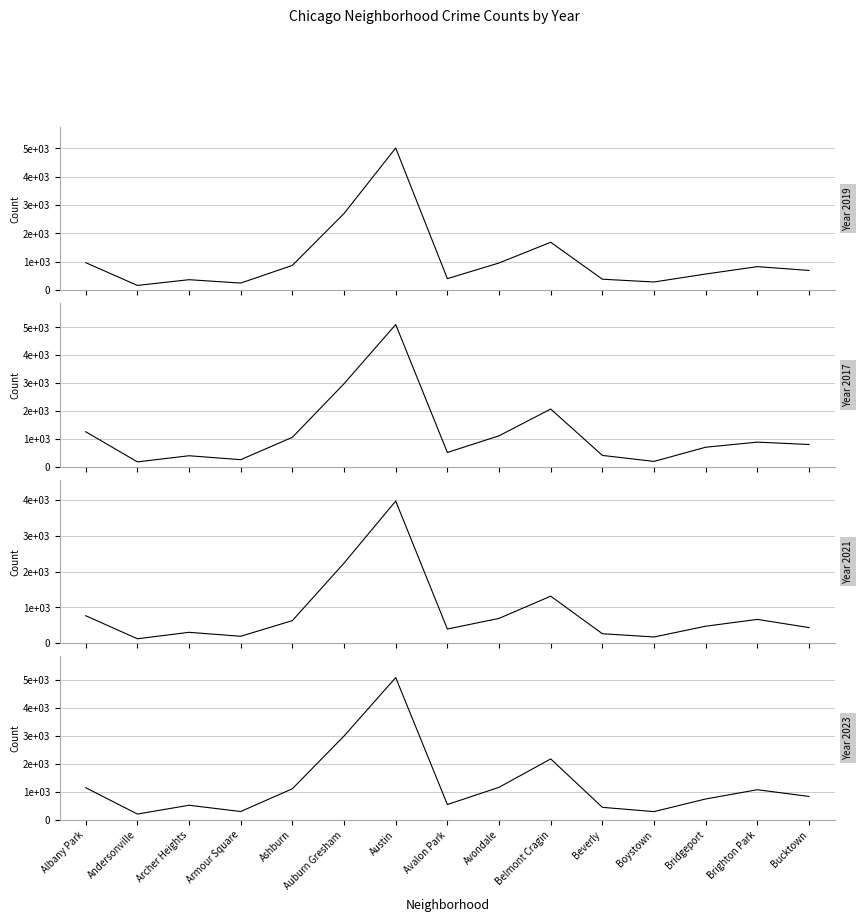

How many data points in 2019 are above 694?

7